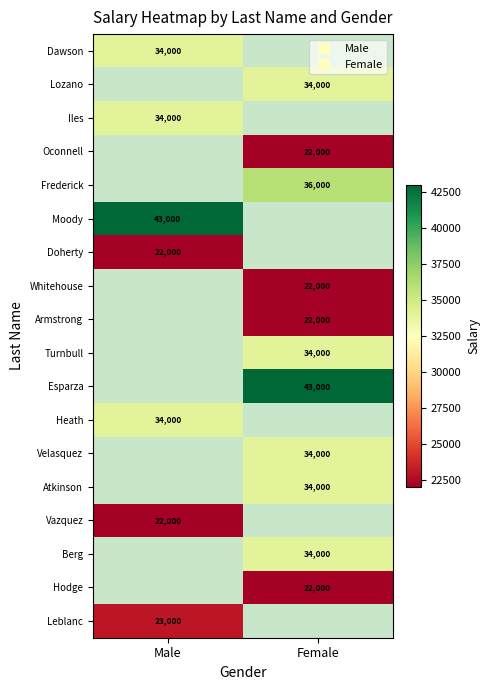

What is the greatest value displayed?

43000.0